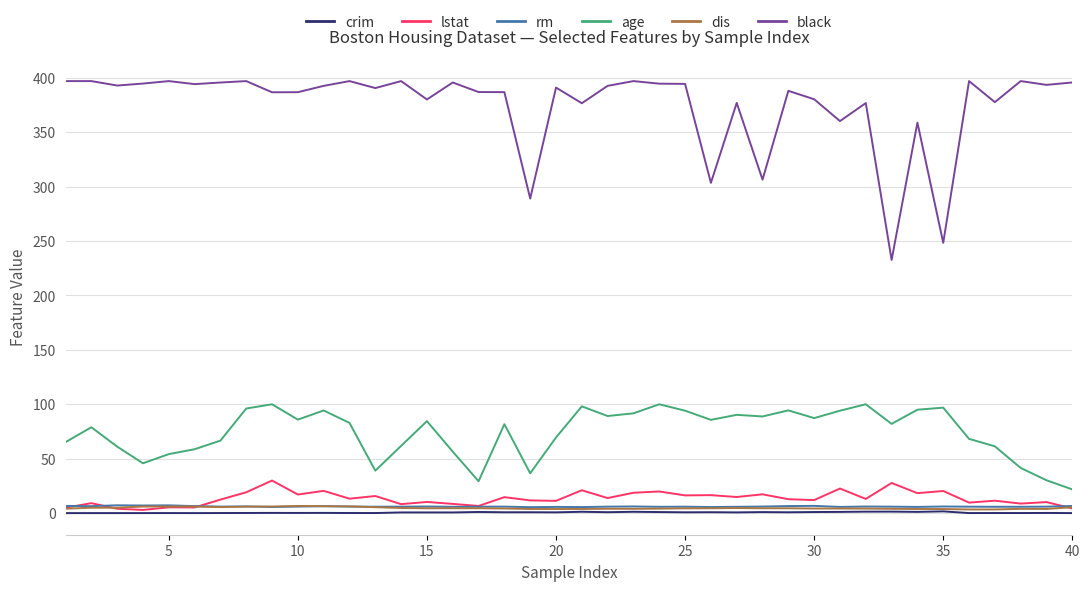

What is the sum of all crim values?

22.9